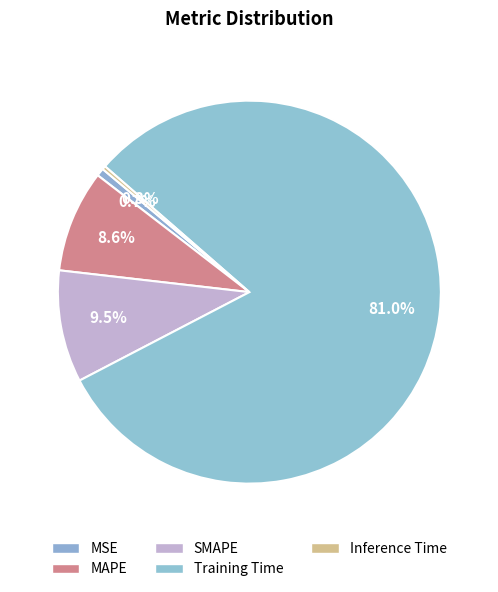

Is there a majority slice in this chart?

Yes